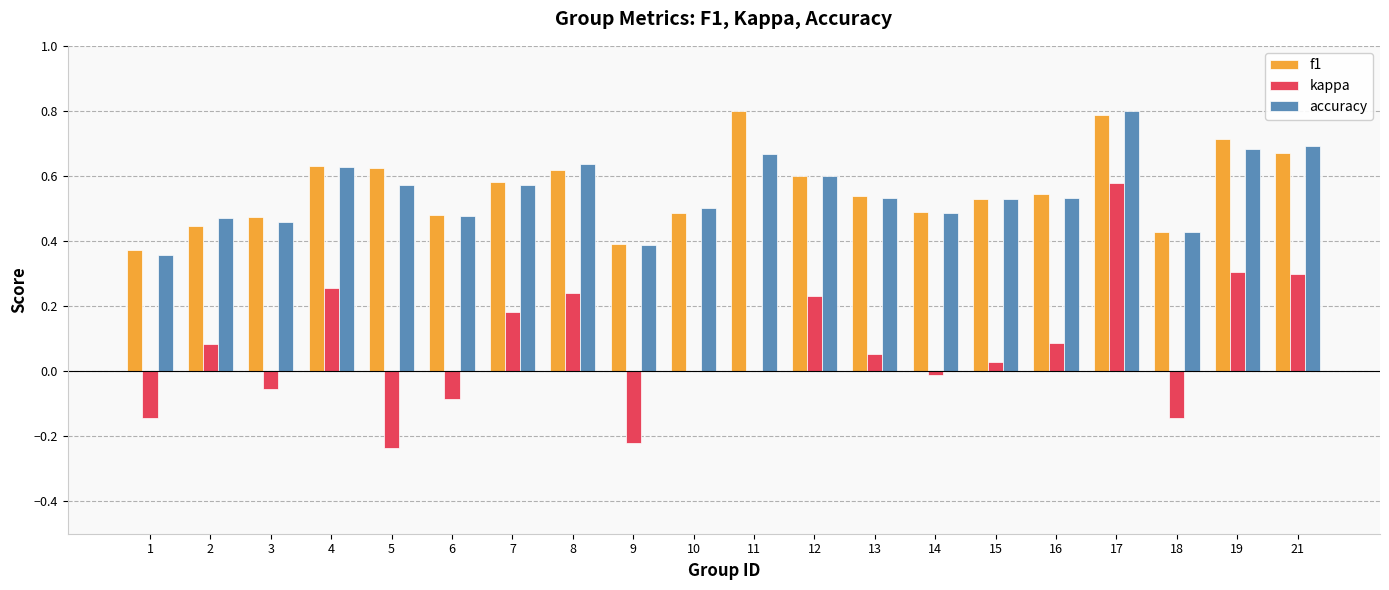

True or false: f1 has a value of 0.2 at 6.

False